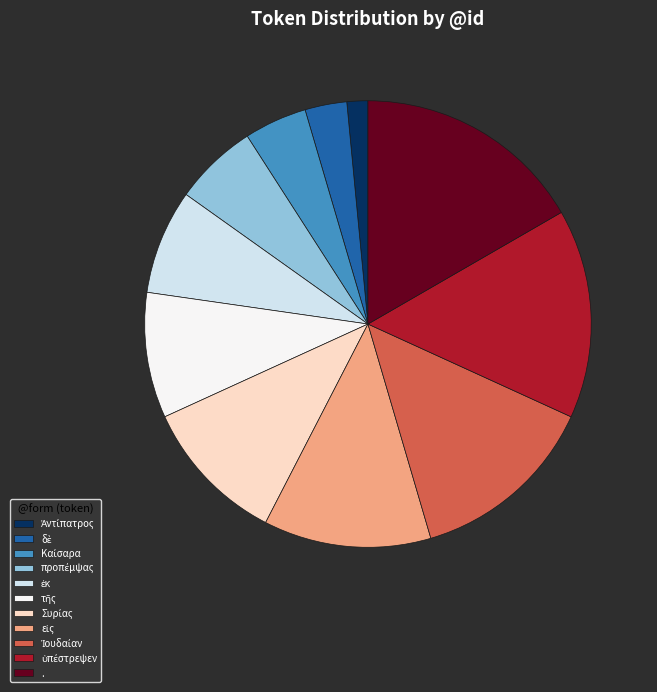

What is the largest slice in the pie chart?

.